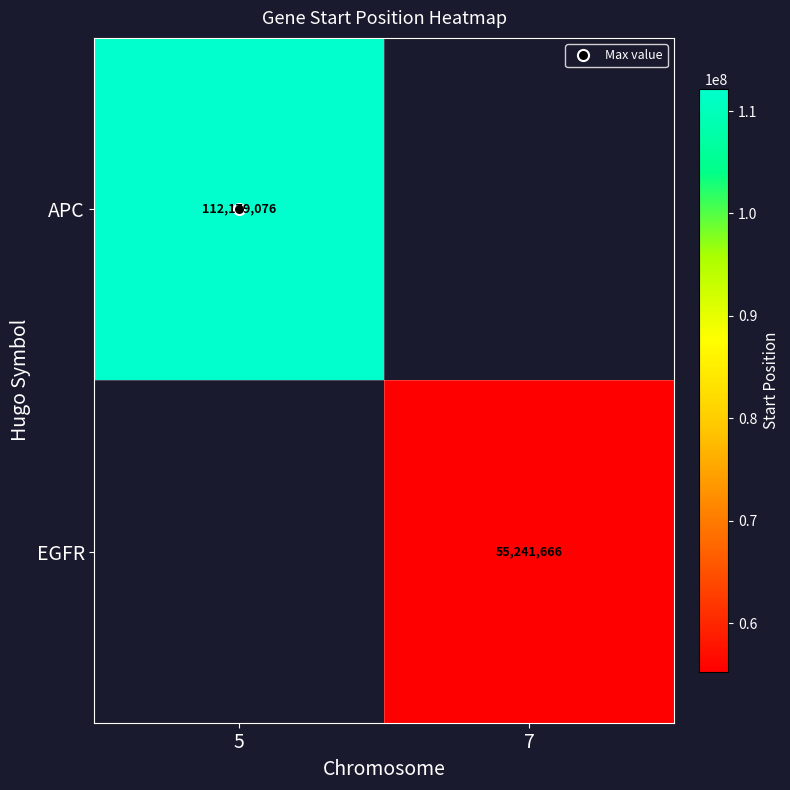

Which category has the lowest value in the APC series?

5